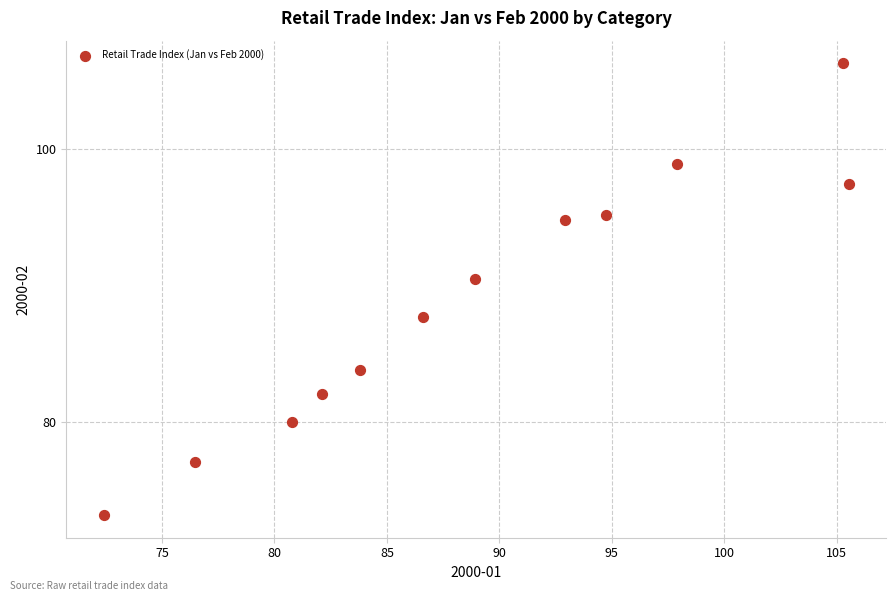

What is the range of X values (max minus min)?

33.1